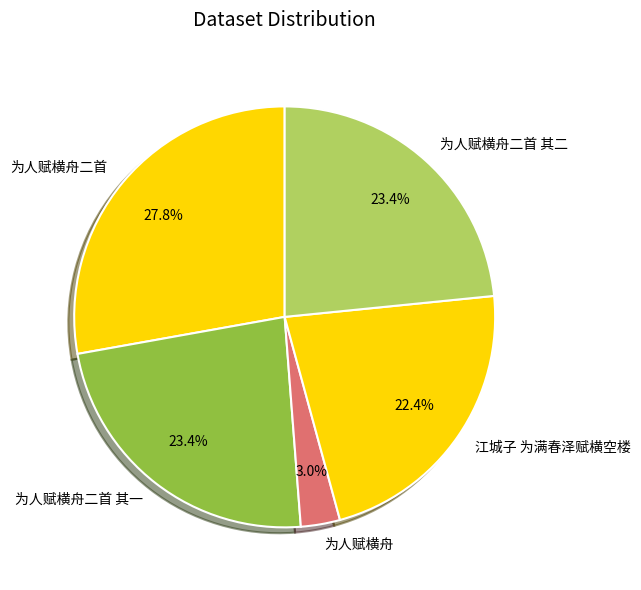

Do 为人赋横舟二首 其二 and 江城子 为满春泽赋横空楼 together represent more than half of the pie?

No